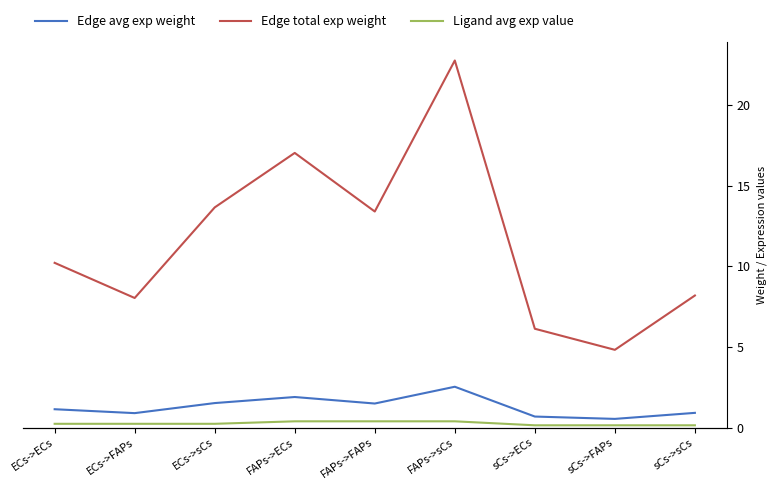

At sCs->sCs, list the series in order from largest to smallest.

Edge total exp weight, Edge avg exp weight, Ligand avg exp value